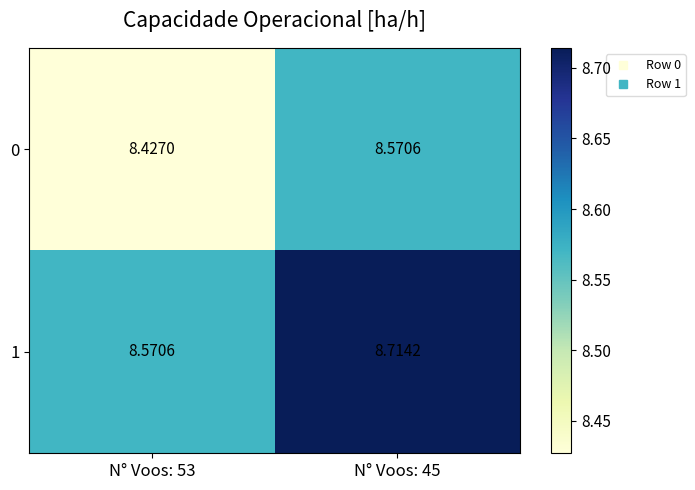

At how many categories does at least one series exceed 8?

2